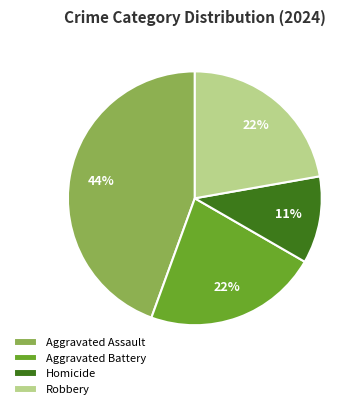

Is it true that Homicide is 11% of the pie?

True